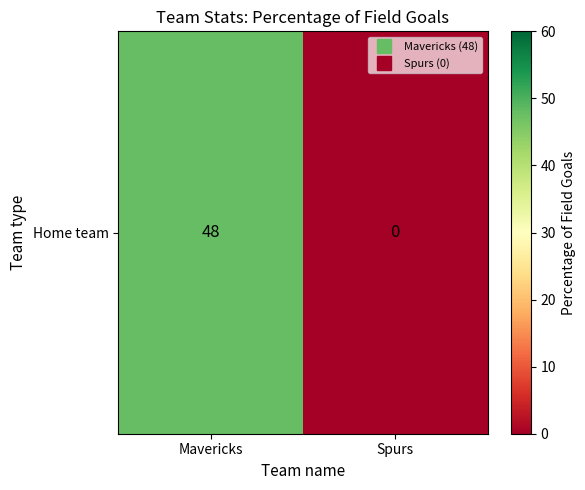

Between Mavericks and Spurs, which is larger?

Mavericks